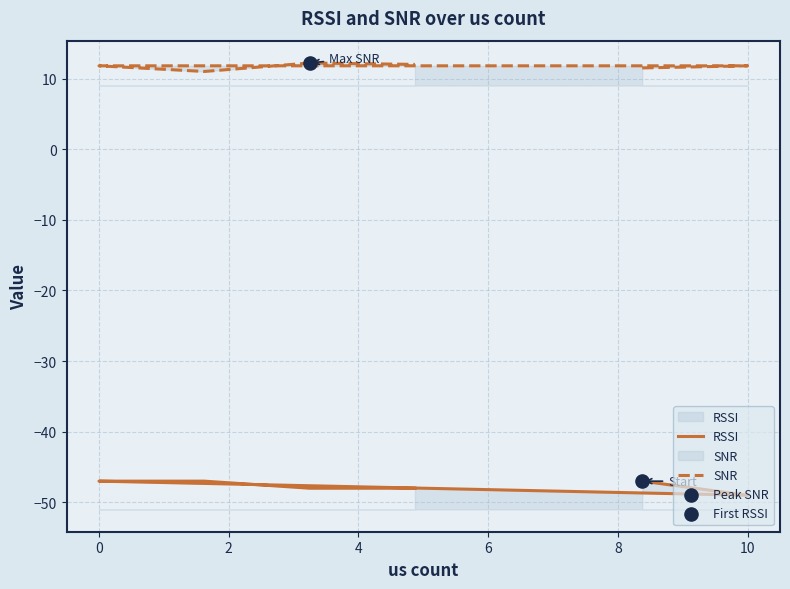

What are all the series names shown in the legend?

RSSI, SNR